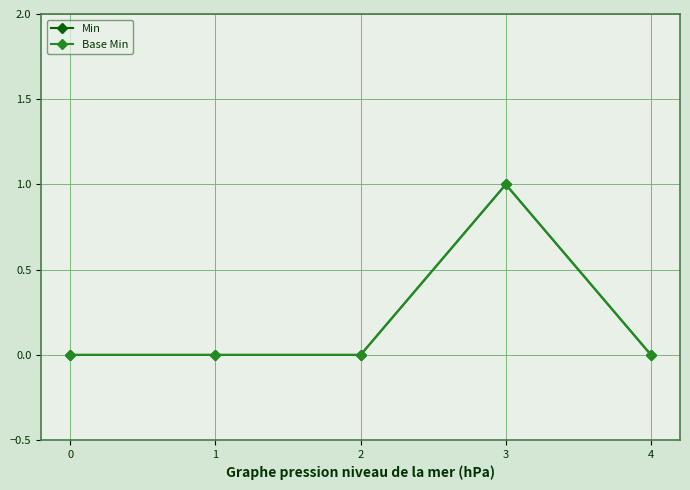

At which category is the sum across all series the highest?

3